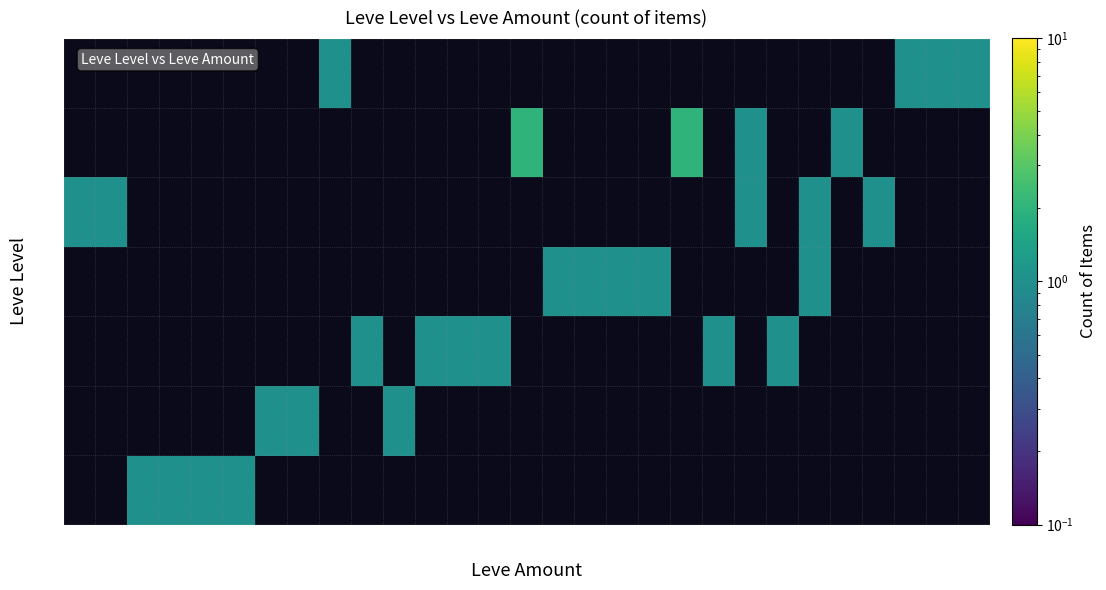

List the series in order of their overall mean, highest first.

1, 5, 10, 15, 20, 25, 30